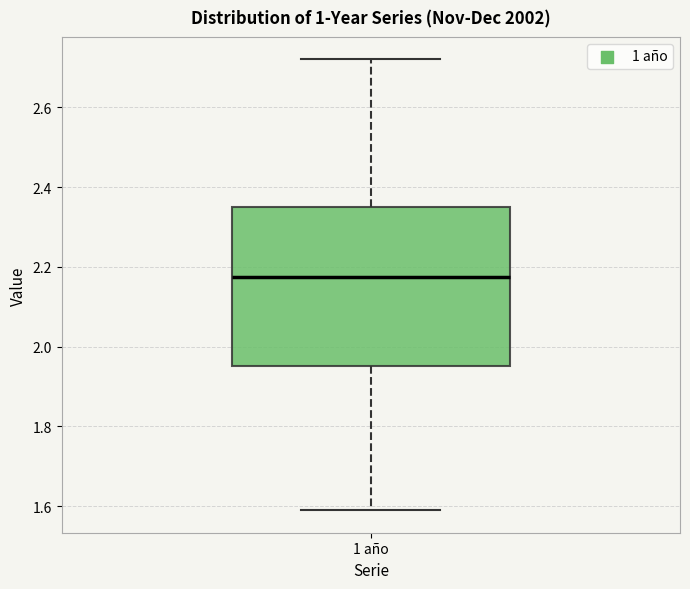

Read this box plot against the y-axis: the position of the median line, the range covered by the box, and the ends of both whiskers. The values are not printed on the chart, so give them approximately, as read against the axis.

median 2.18, box 1.96 to 2.36, whiskers 1.60 to 2.72